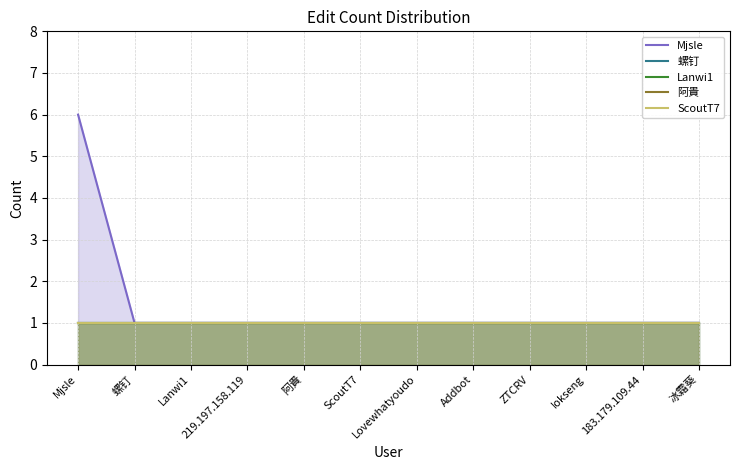

At Lanwi1, list the series in order from smallest to largest.

Mjsle, 螺钉, Lanwi1, 阿貴, ScoutT7